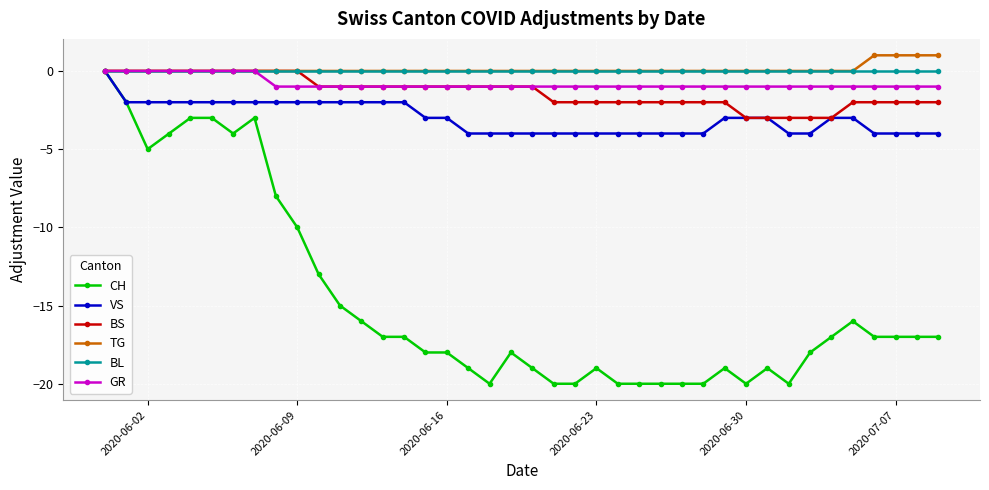

At how many categories does at least one series exceed -12?

40